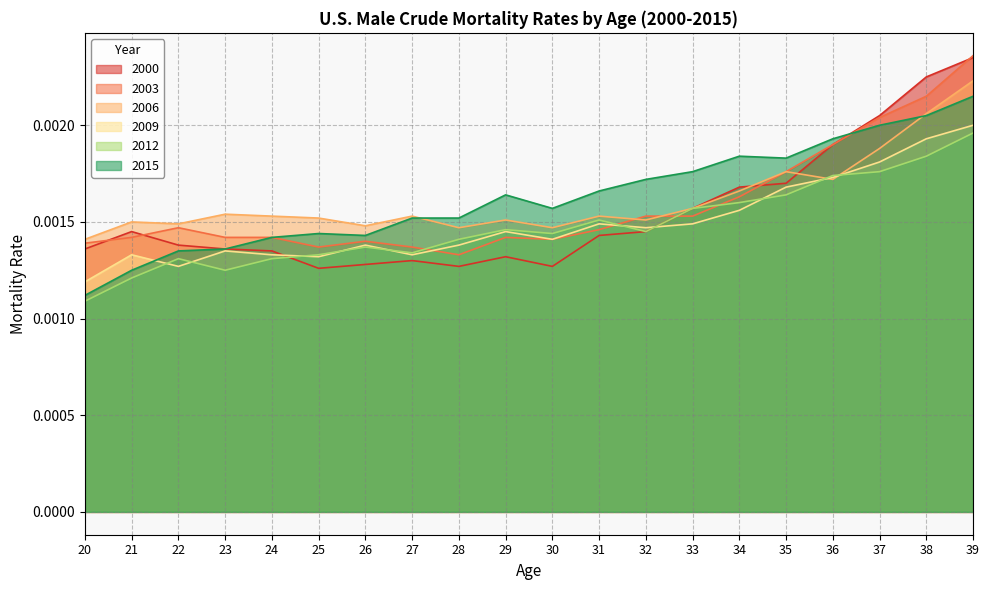

Which label corresponds to the smallest value in the chart?

20